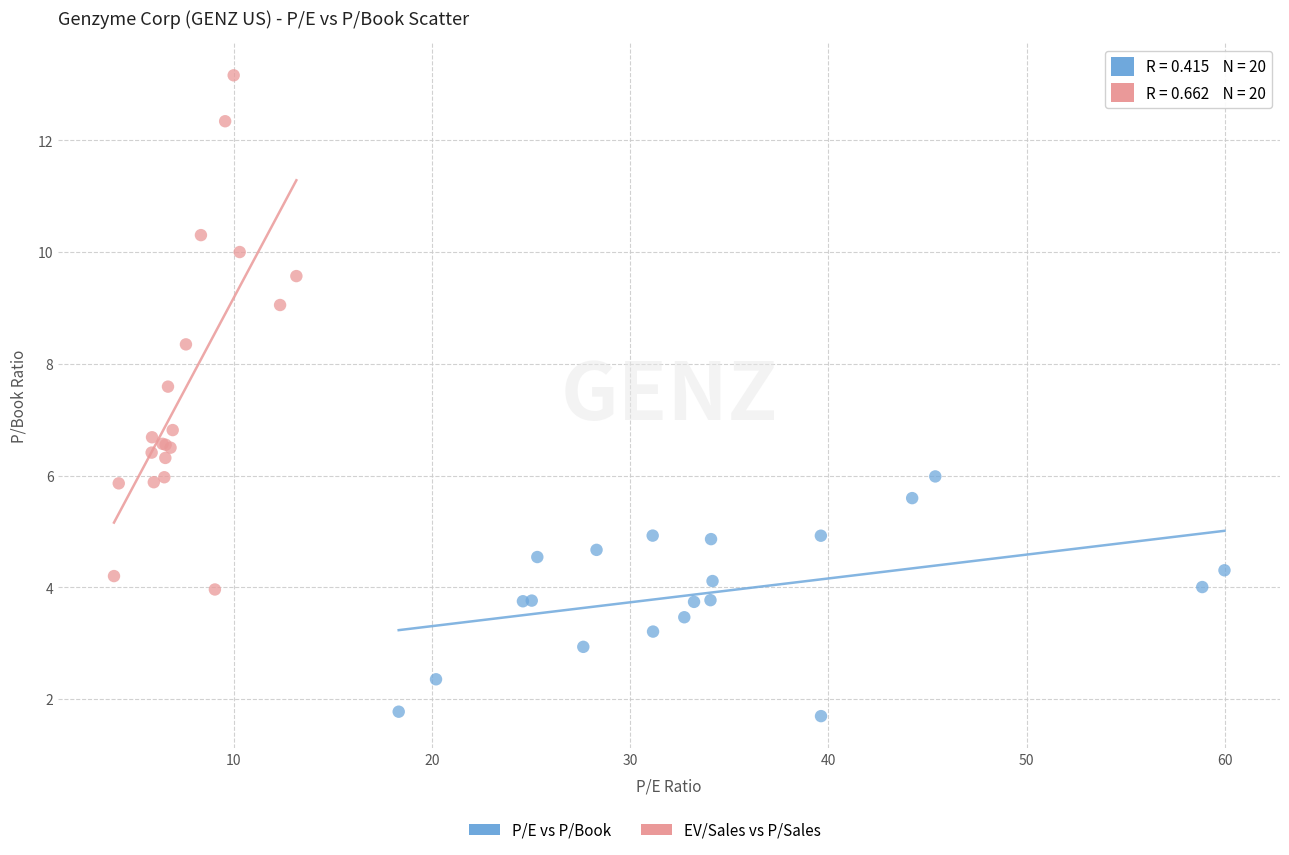

Which series contains the highest Y value?

EV/Sales vs P/Sales